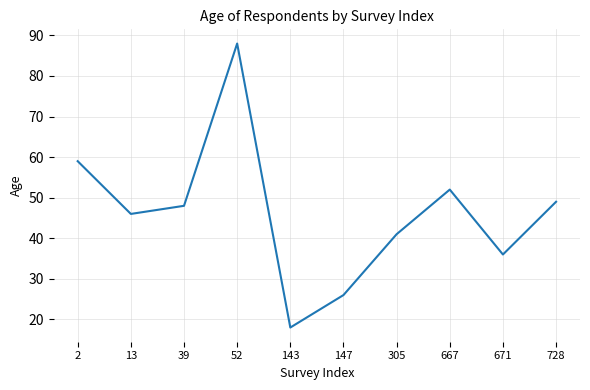

Approximately how many times larger is the value at 667 compared to 143?

2.9